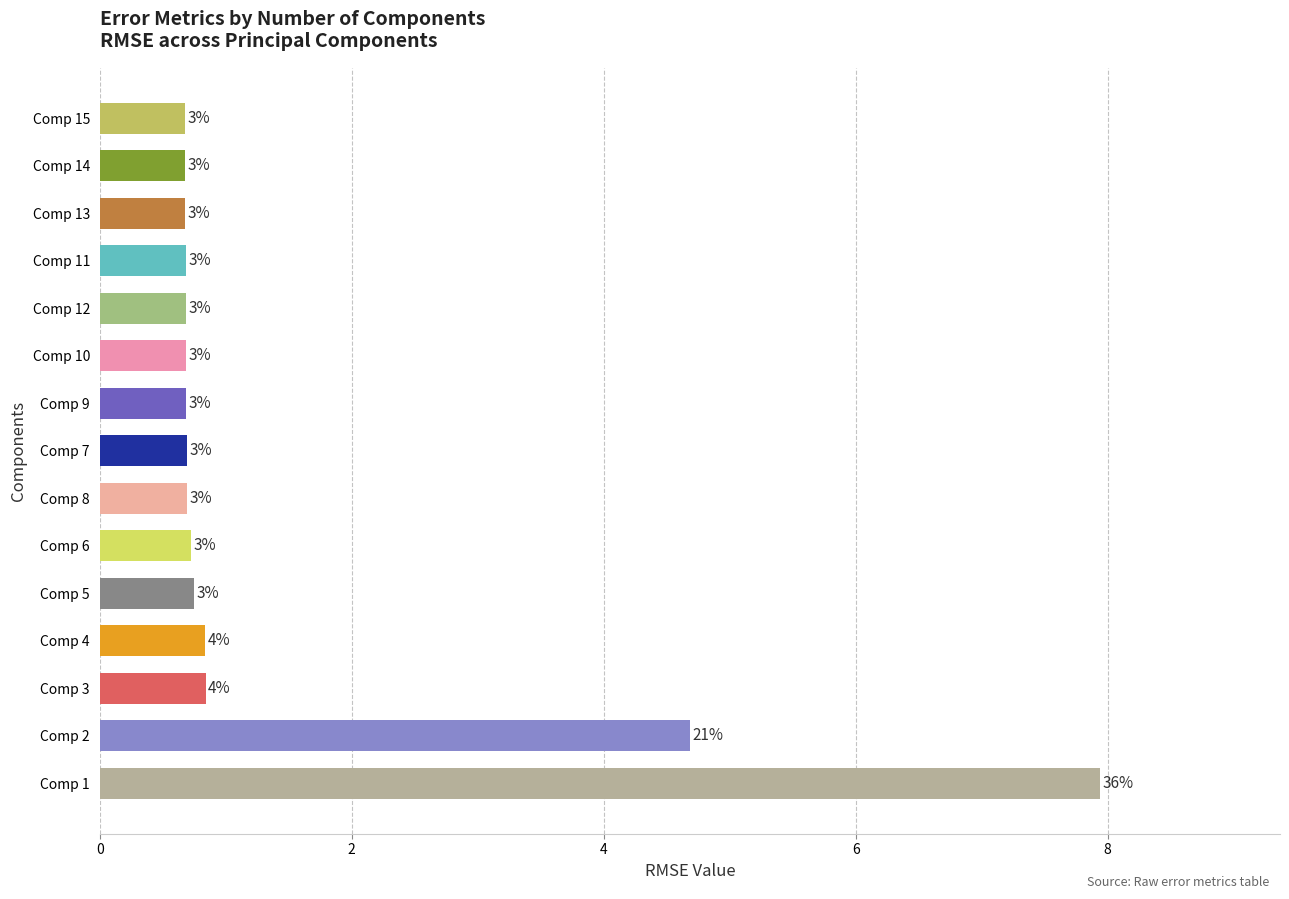

Which category has the lowest value across all series?

Comp 15